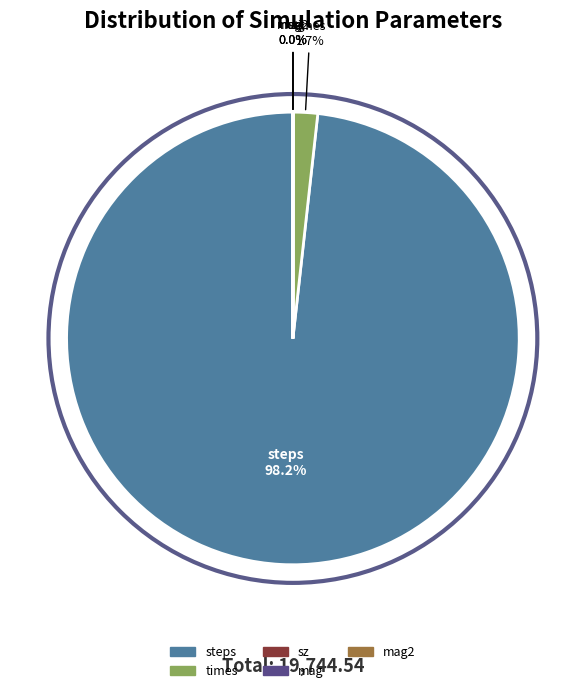

Is there any slice that represents more than half of the pie?

Yes